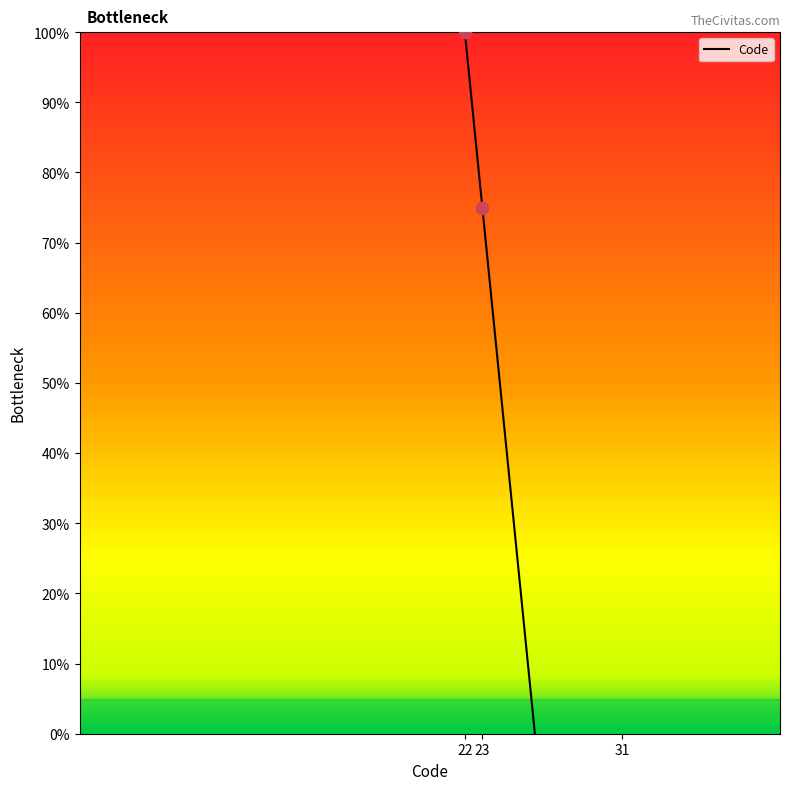

Between 31 and 23, which is larger?

23